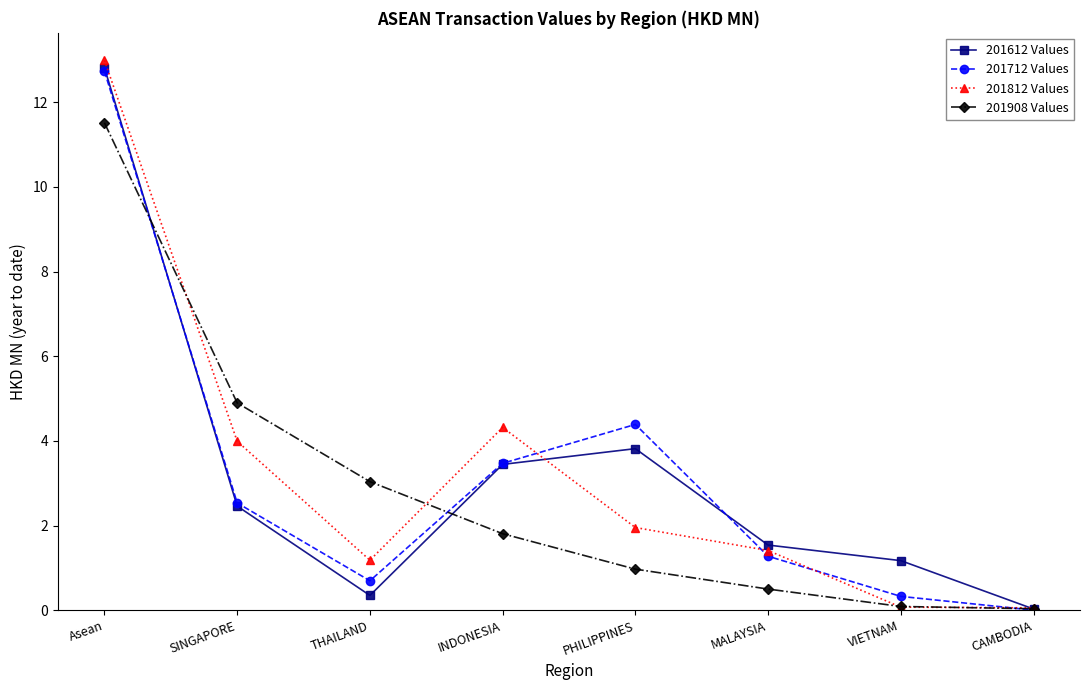

Rank the categories by 201612 Values value from lowest to highest.

CAMBODIA, THAILAND, VIETNAM, MALAYSIA, SINGAPORE, INDONESIA, PHILIPPINES, Asean